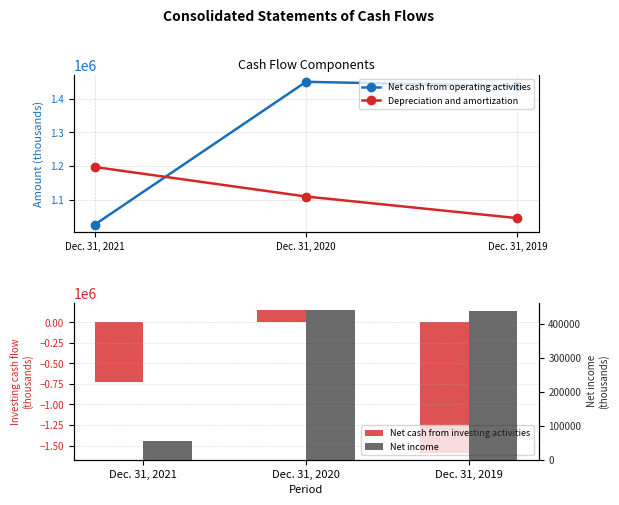

What is the greatest value displayed?

1450176